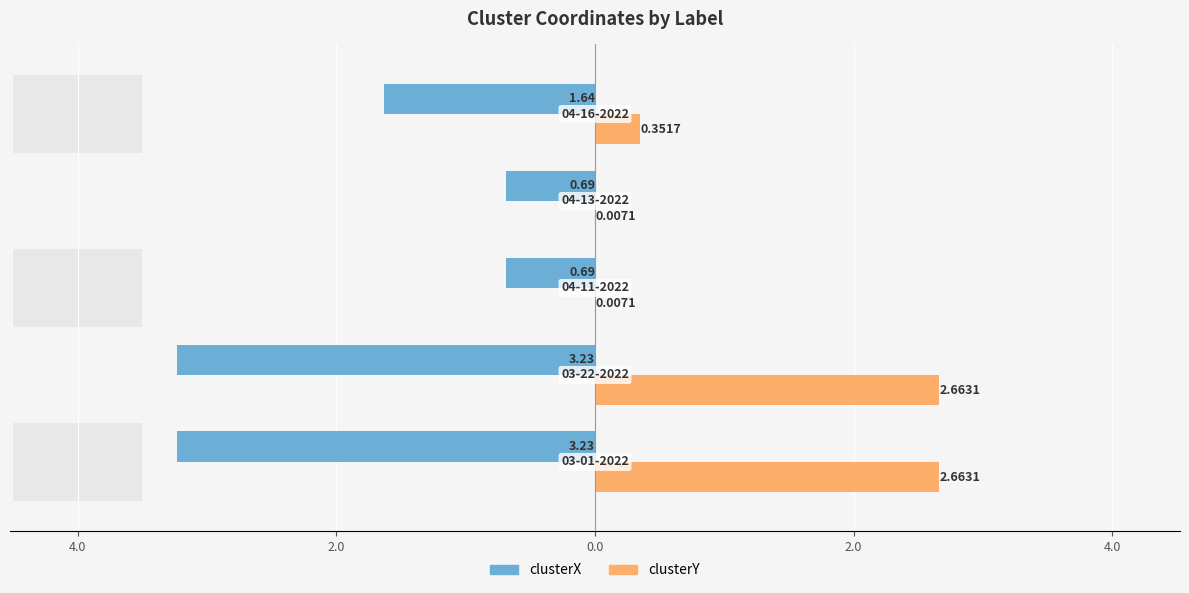

How many data points does each series have?

5